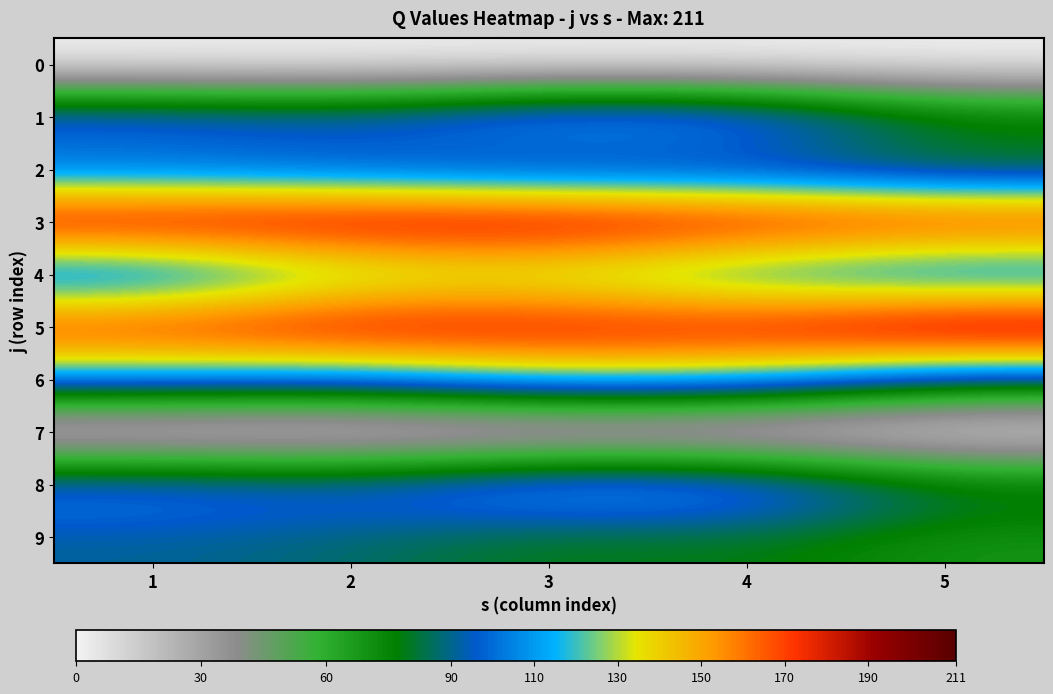

Between 1 and 3, which is larger?

1